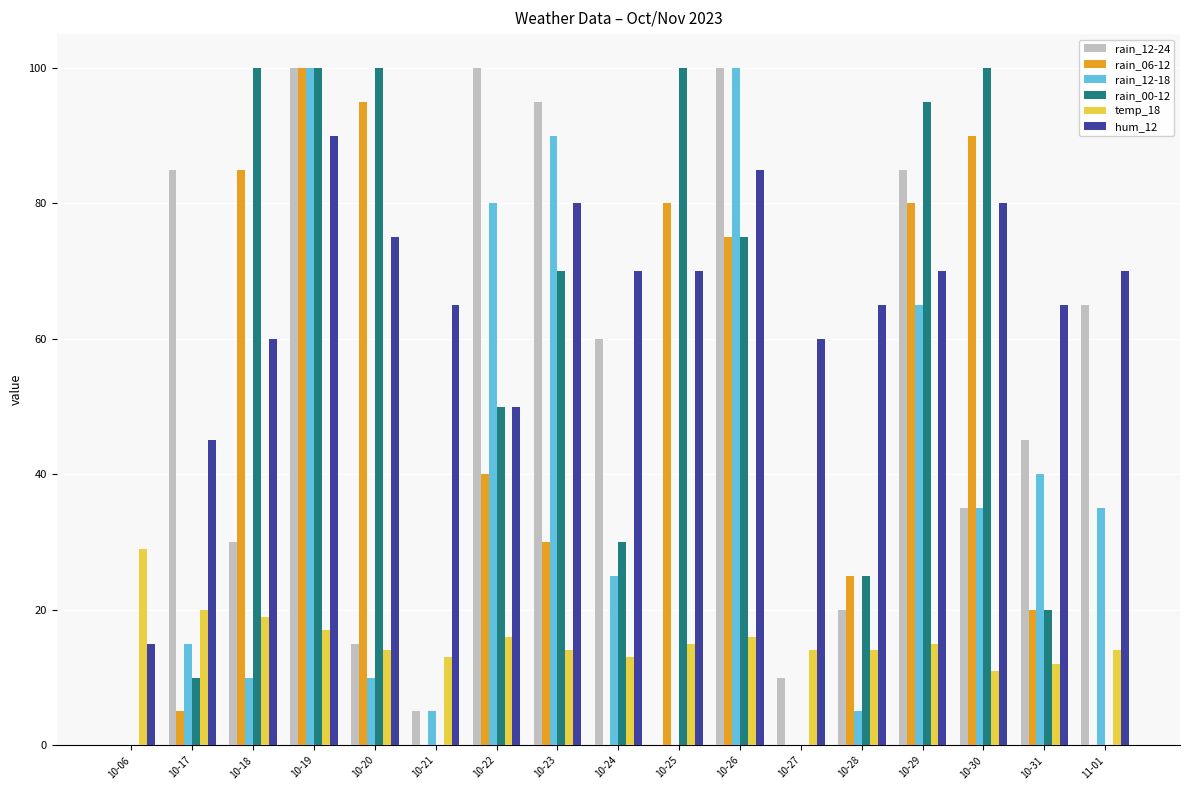

Which series changed the most between 10-06 and 10-25?

rain_00-12